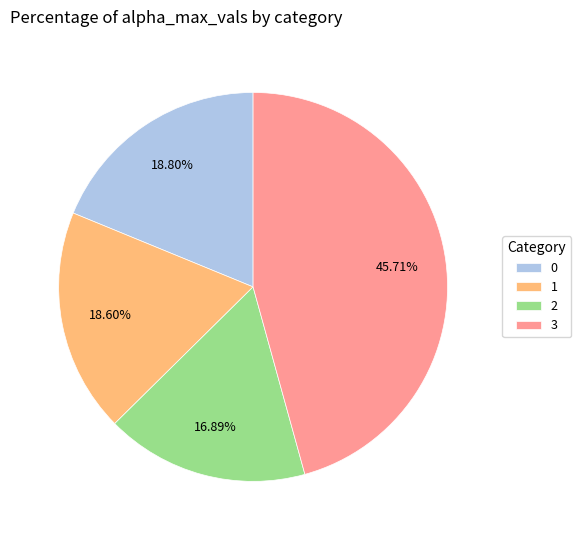

Is there any slice that represents more than half of the pie?

No